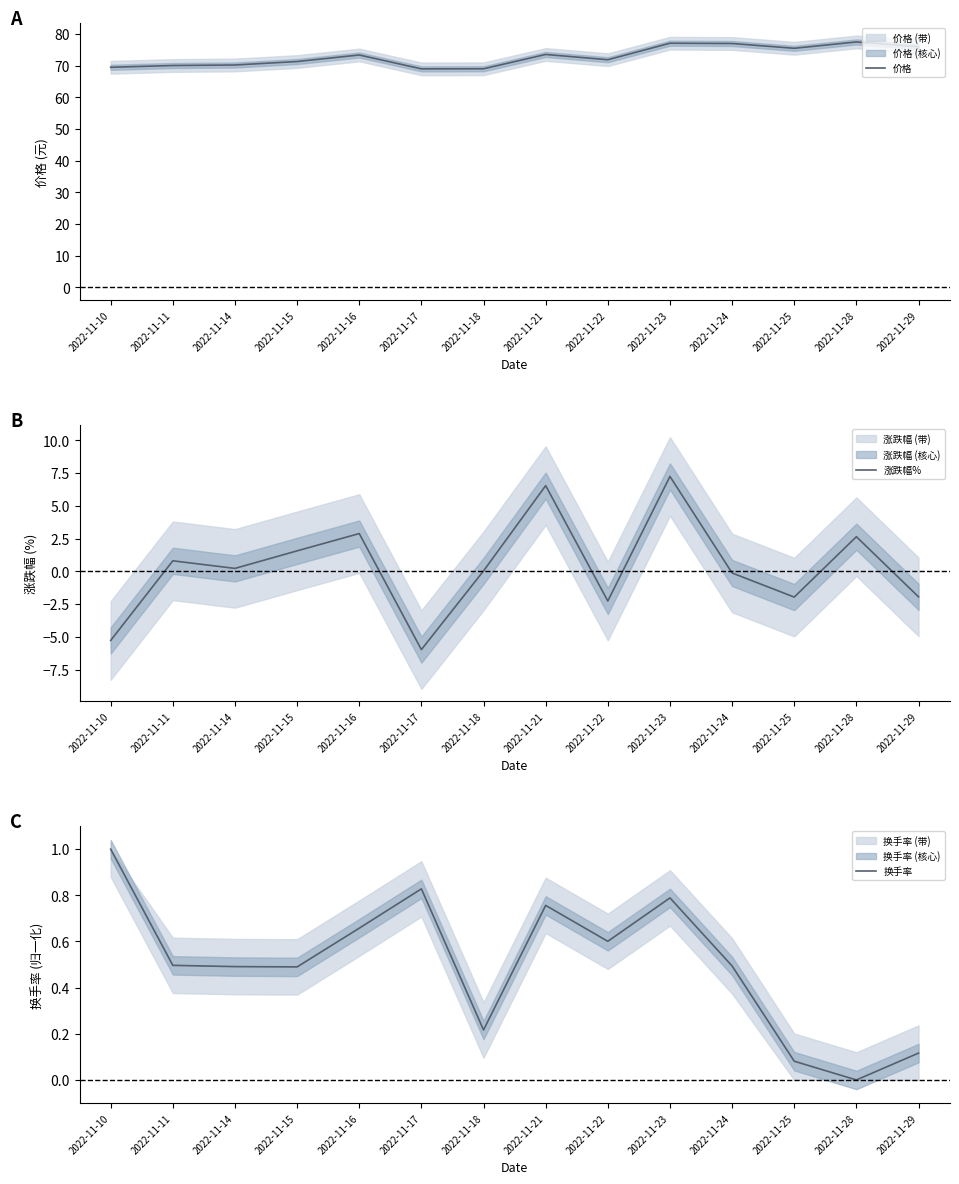

What is the maximum value for 价格?

77.5